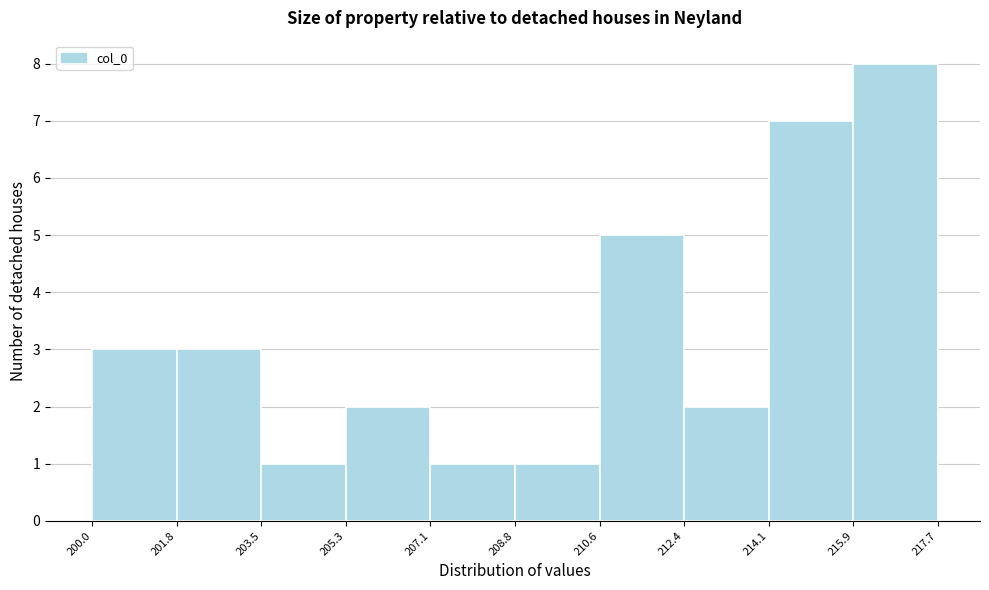

Over which range of the x-axis is the bar tallest?

215.9 to 217.7